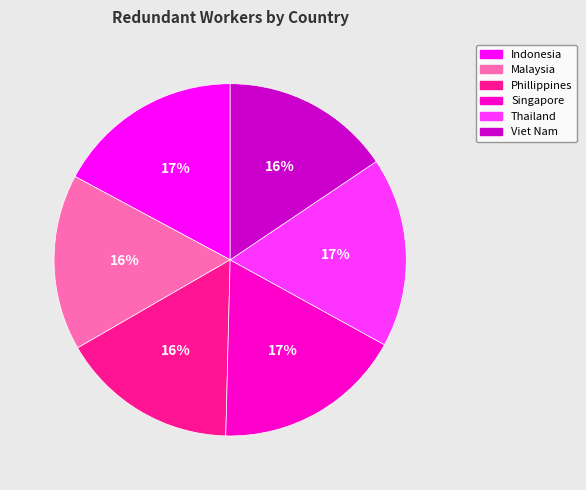

True or false: Viet Nam accounts for 16% of the total.

True